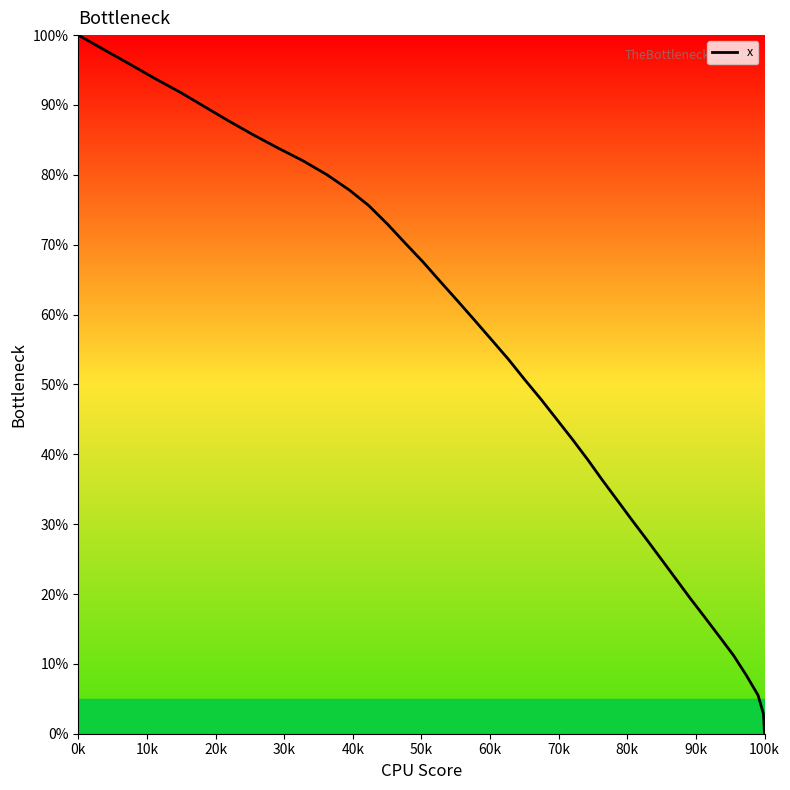

What is the difference between the maximum and minimum values?

100.0